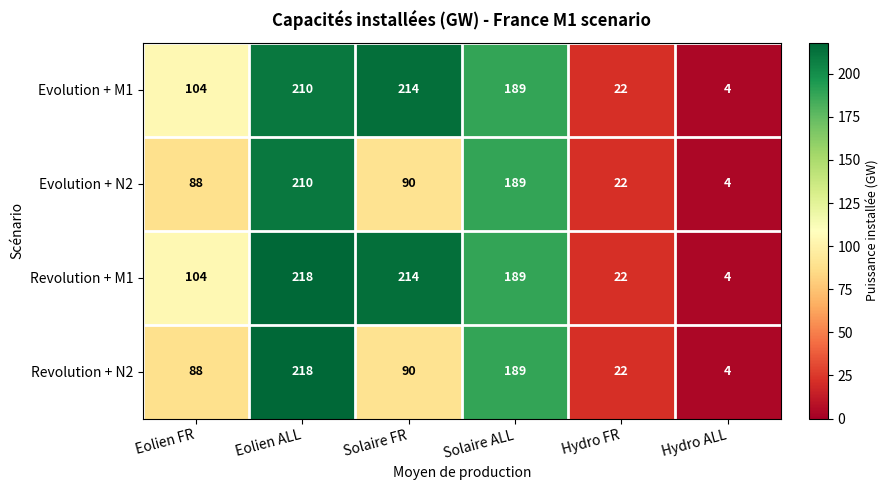

Where does the Revolution + M1 series first go above 189?

Eolien ALL